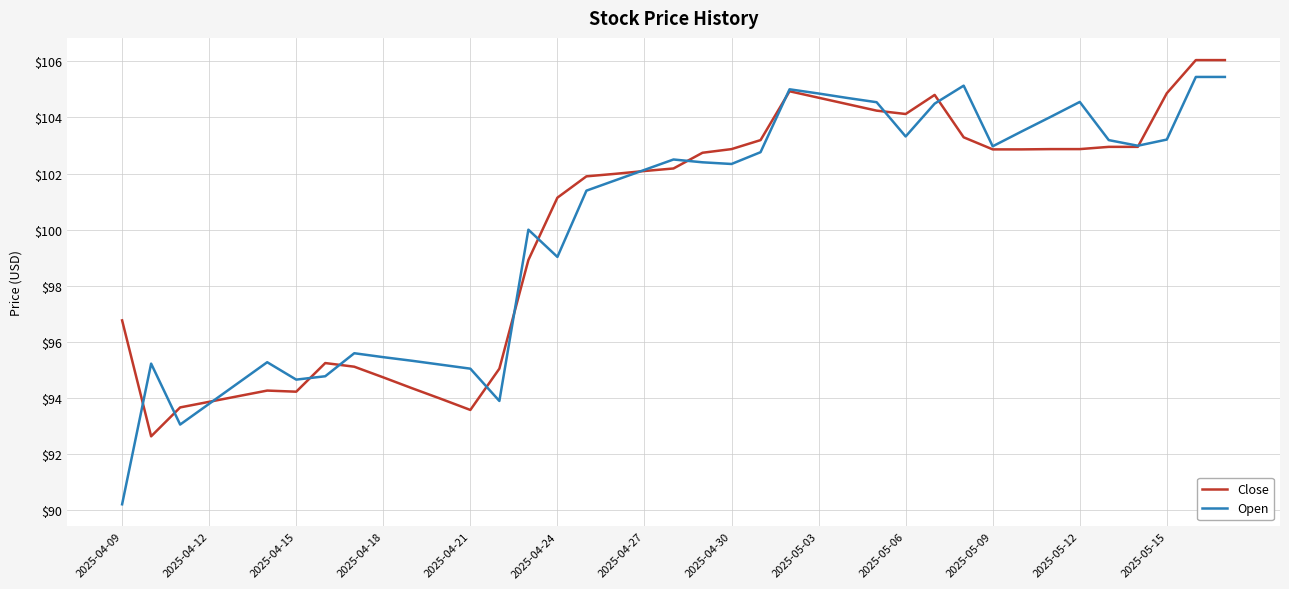

True or false: Open and Close cross at least once.

True